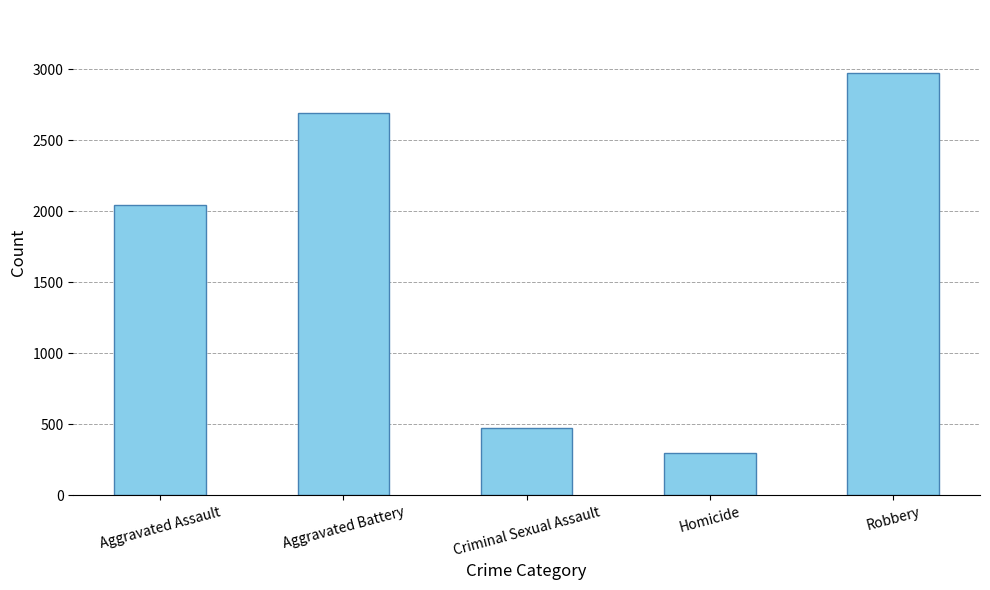

What is the change in value from Aggravated Assault to Criminal Sexual Assault?

-1573